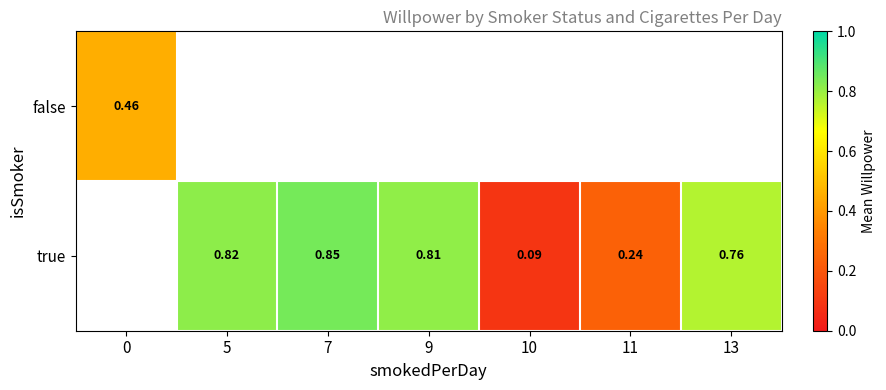

How many positive values does the false series have?

1